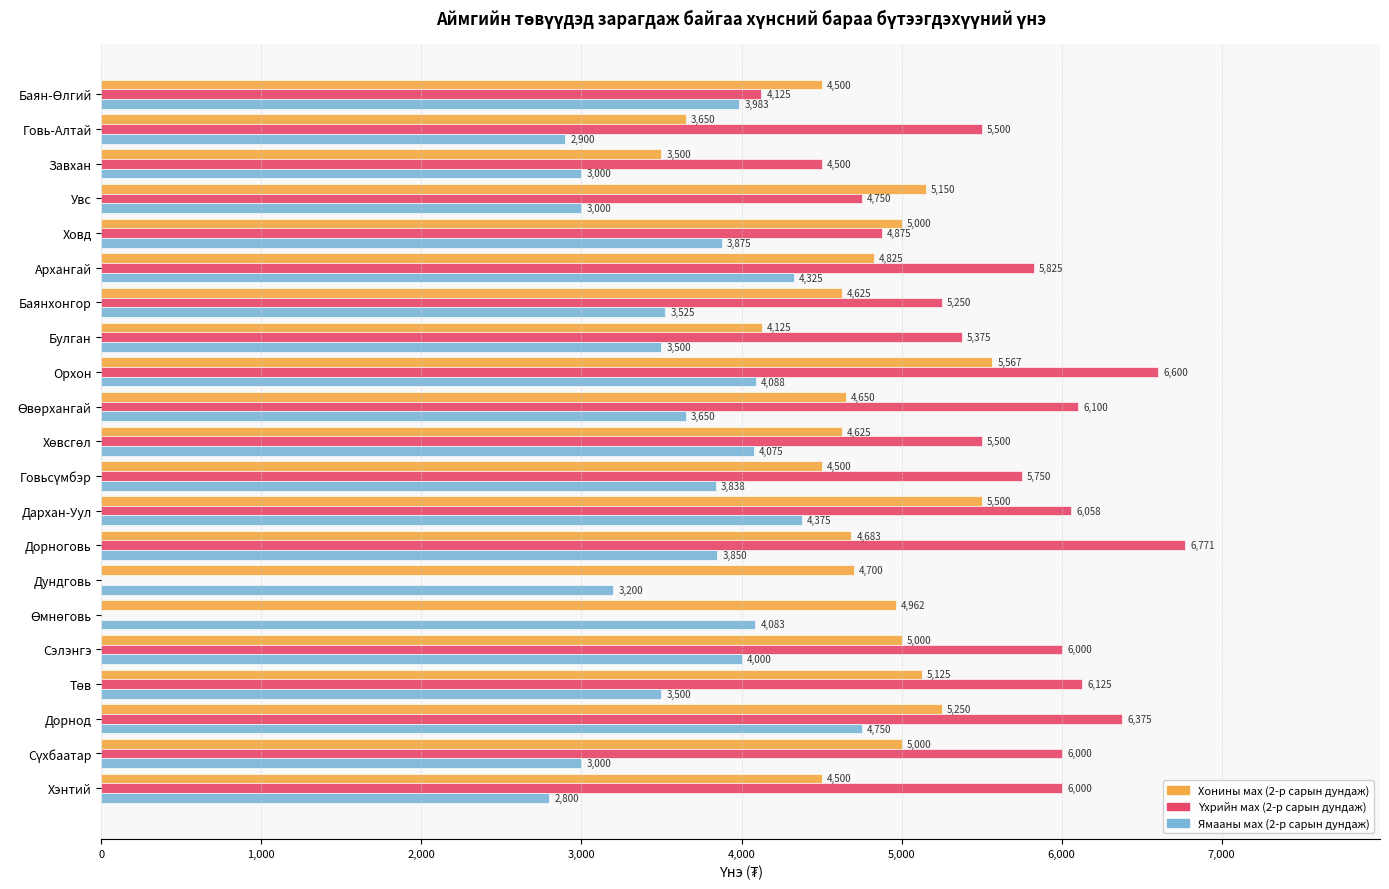

Is it true that Хонины мах (2-р сарын дундаж) equals 5567.0 at Орхон?

True